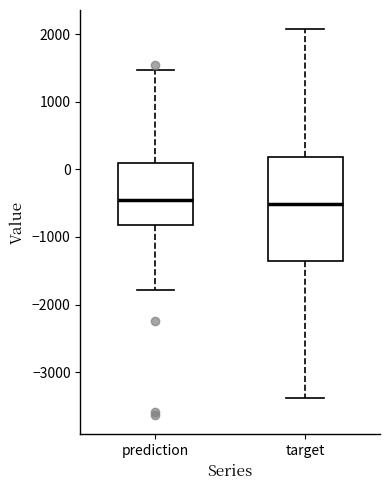

Reading left to right, transcribe this box plot: for each box, give where its median line is, the range the box spans, and where its two whiskers end, as read against the y-axis. The values are not printed on the chart, so give them approximately, as read against the axis.

prediction: median -500, box -800 to 100, whiskers -1800 to 1500
target: median -500, box -1400 to 200, whiskers -3400 to 2100